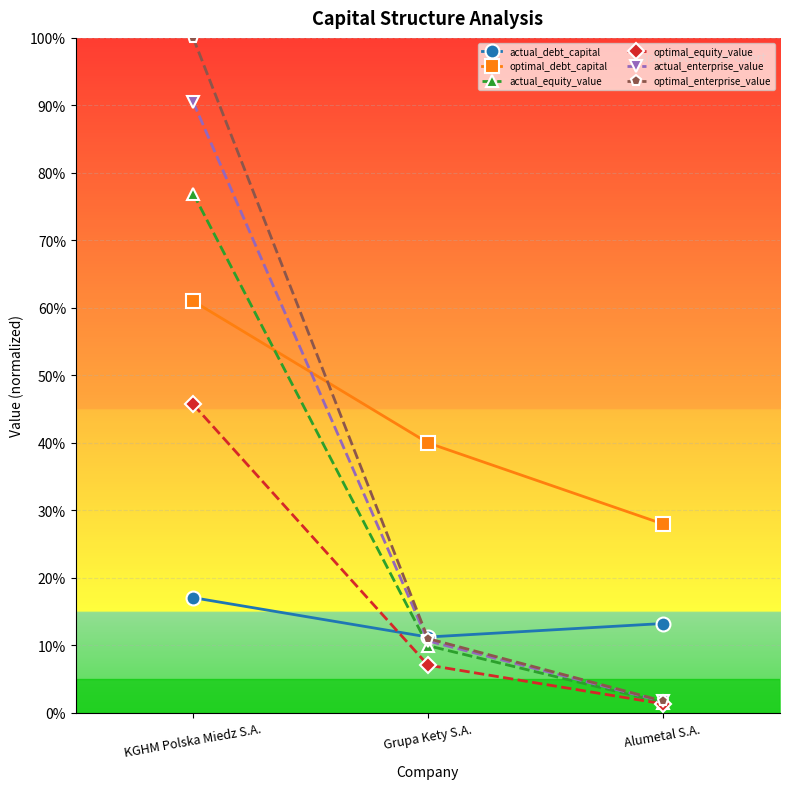

What is the difference between the maximum and minimum values in the actual_equity_value series?

0.8